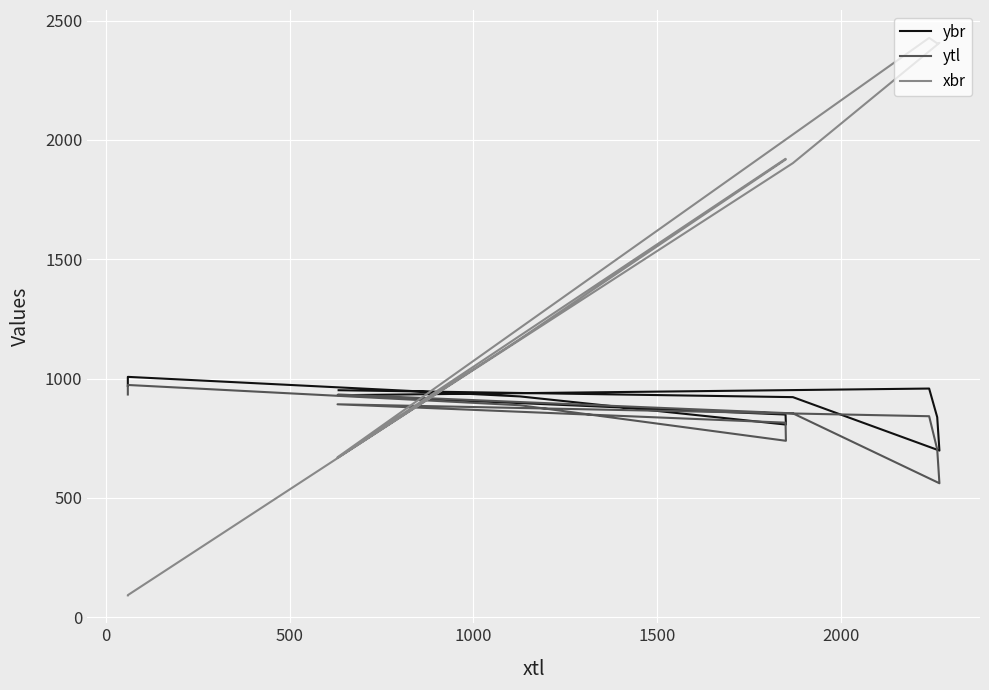

How many lines are shown in the chart?

3